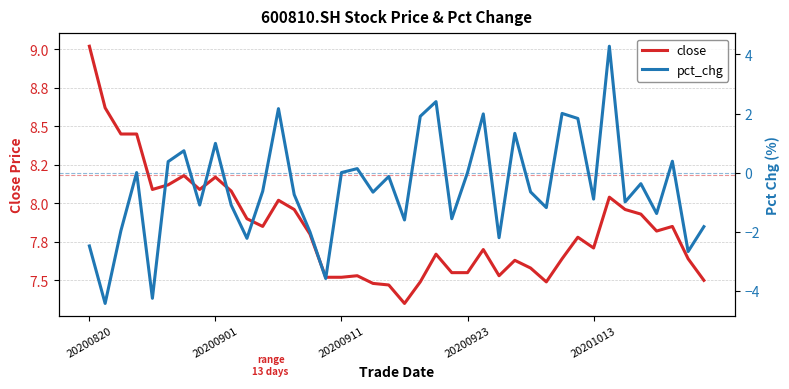

How many data points does each series have?

40